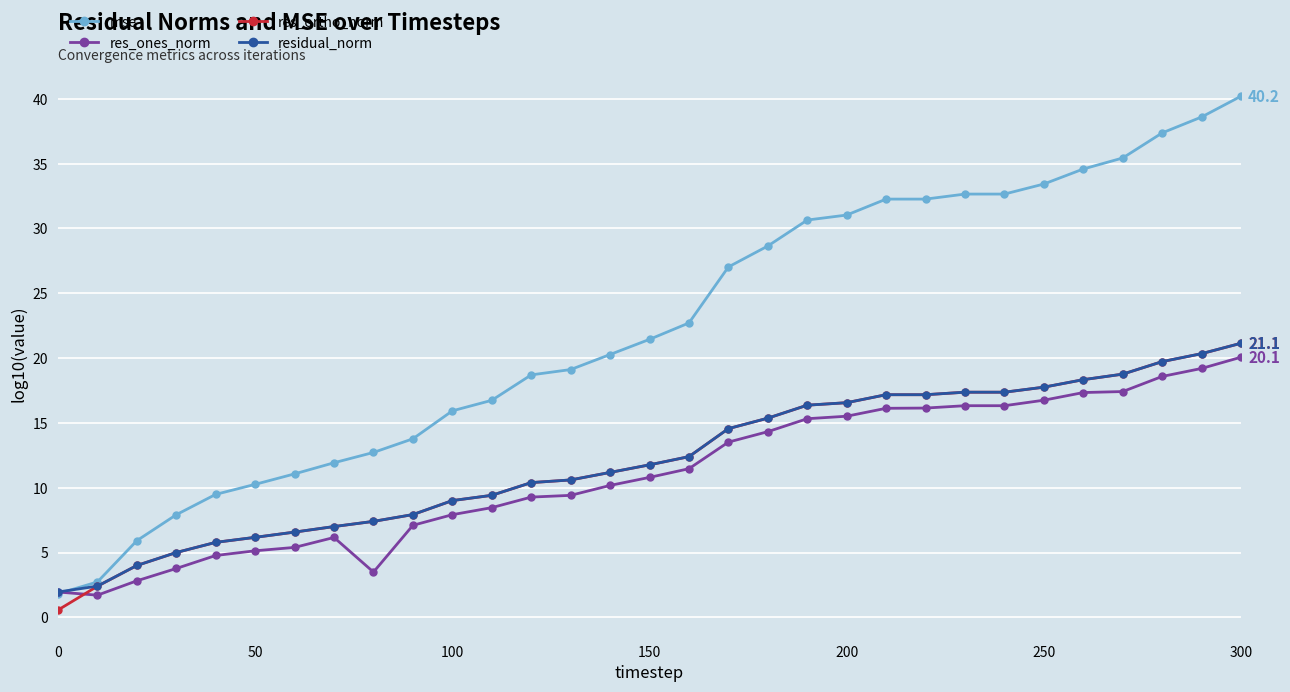

What is the greatest value displayed?

40.2